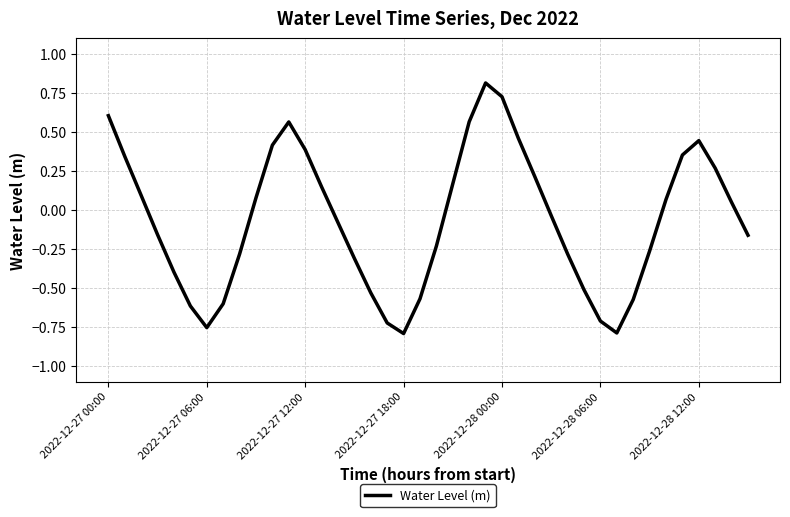

What is the greatest value displayed?

0.8